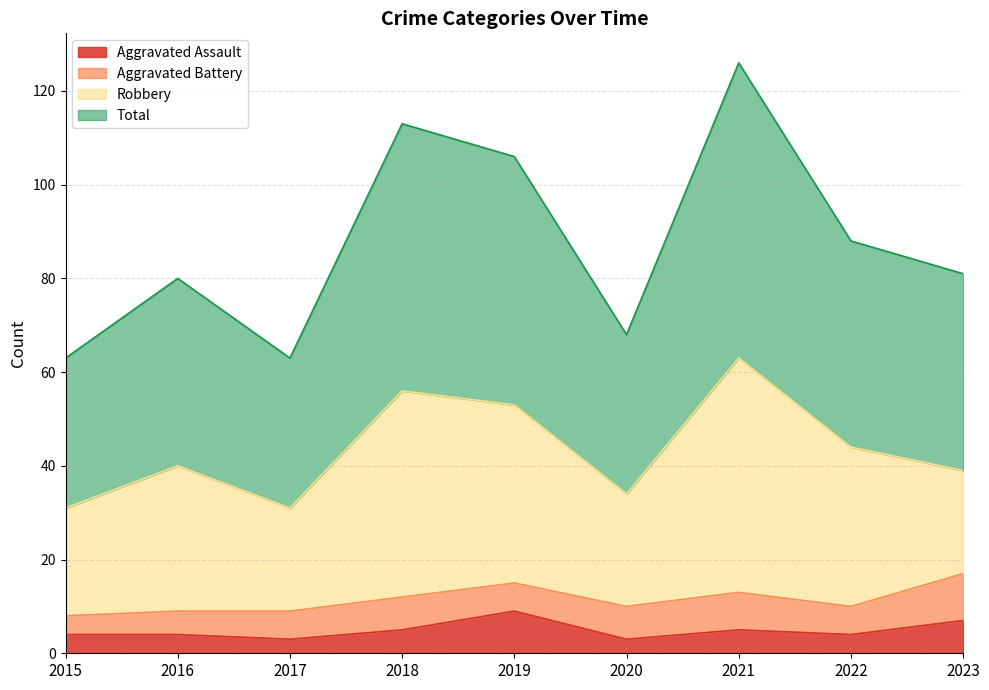

How many lines are shown in the chart?

4